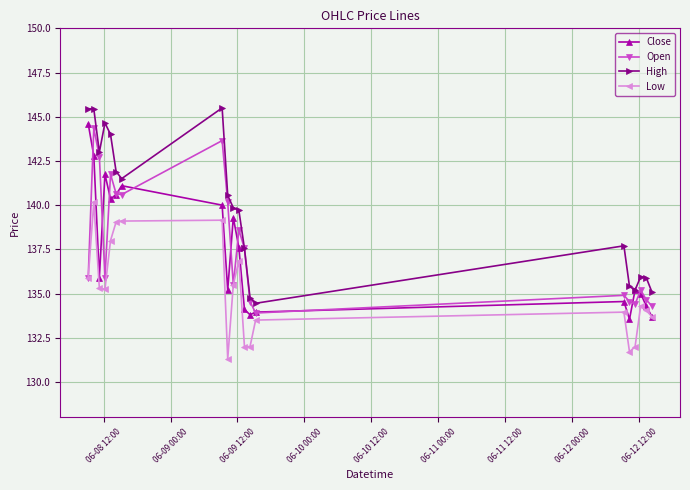

What are all the series names shown in the legend?

Close, Open, High, Low